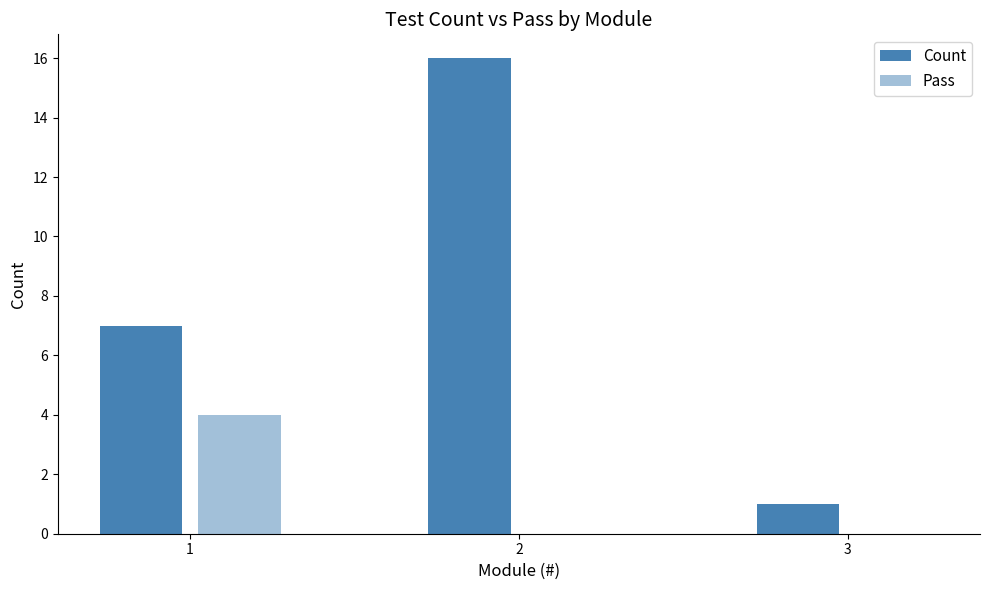

How many categories are shown in the chart?

3